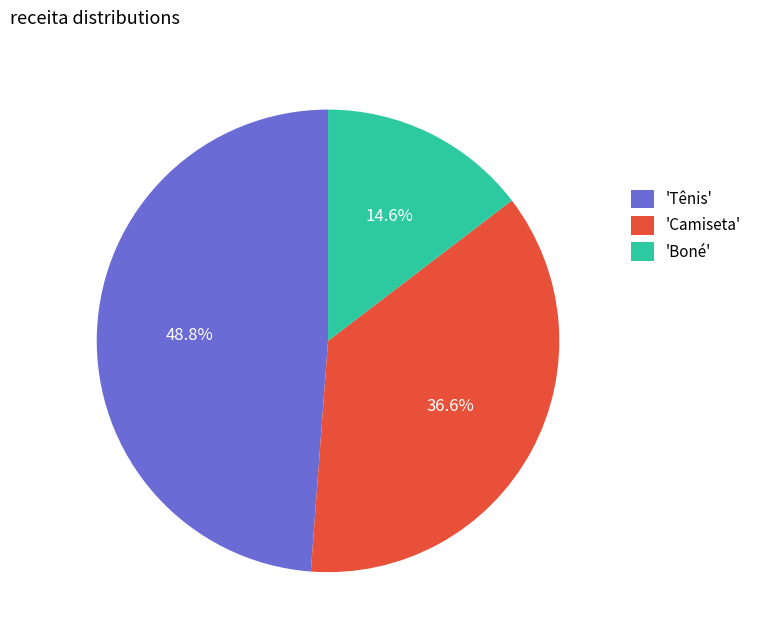

Is there any slice that represents more than half of the pie?

No